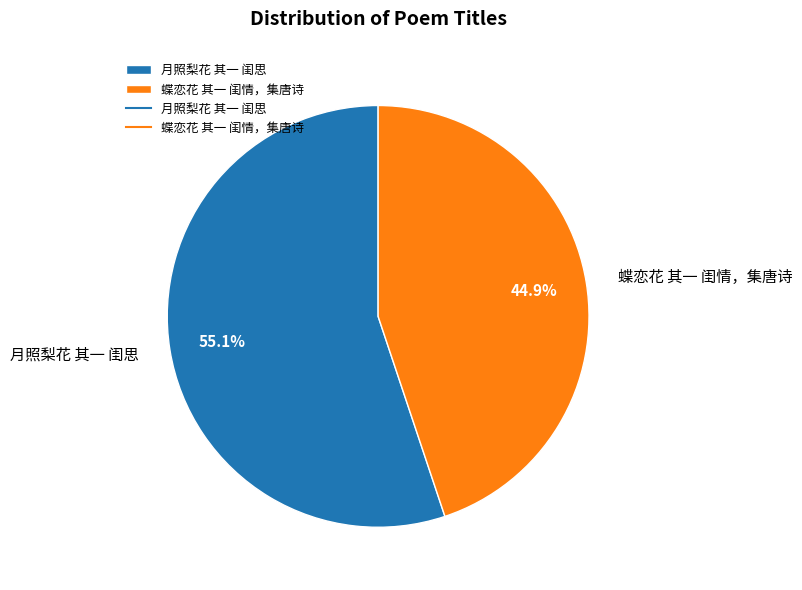

What percentage is the 月照梨花 其一 闺思 slice, to the nearest percent?

55%